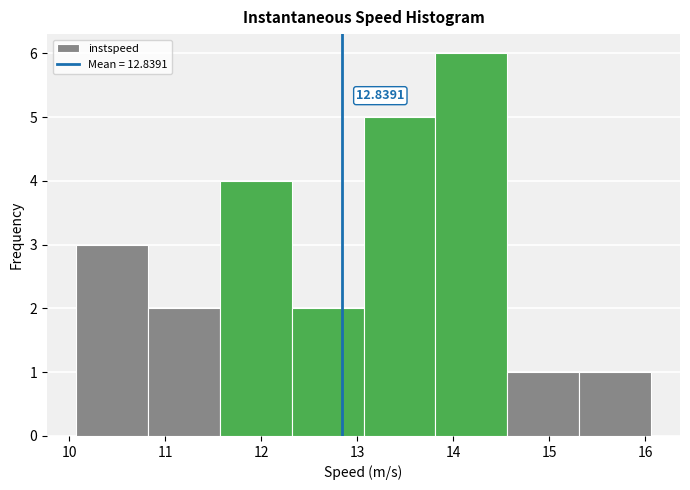

Which range on the x-axis has the tallest bar?

13.8 to 14.6